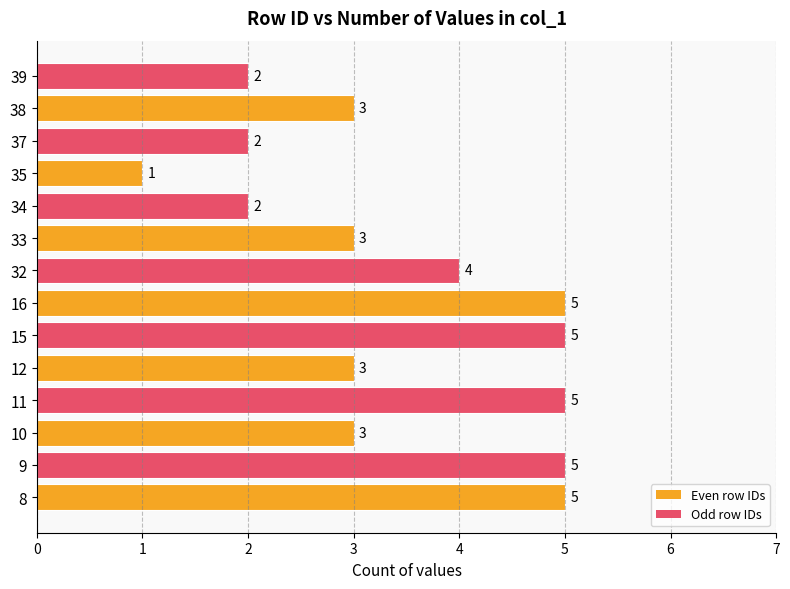

Between 33 and 39, which is larger?

33